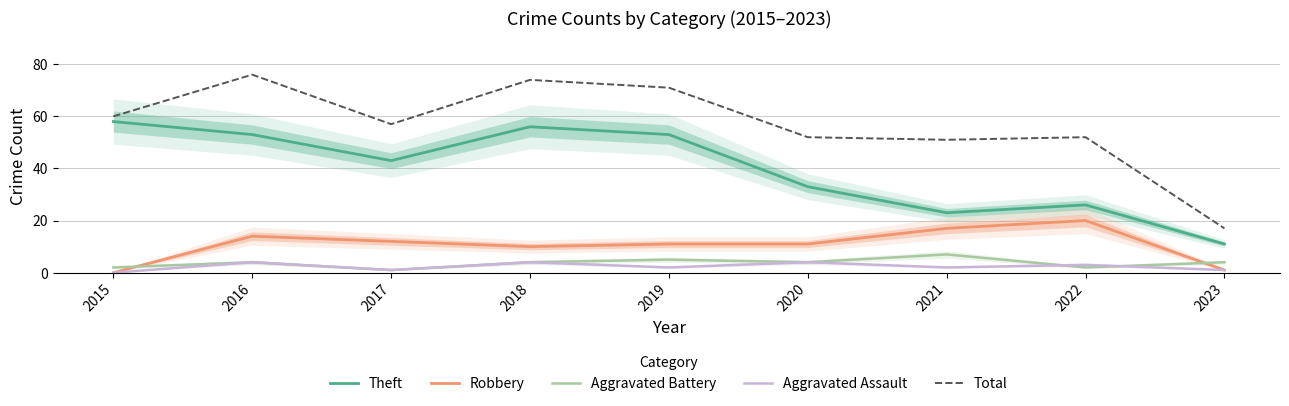

What is the value of the Theft point at the 7th from the left?

23